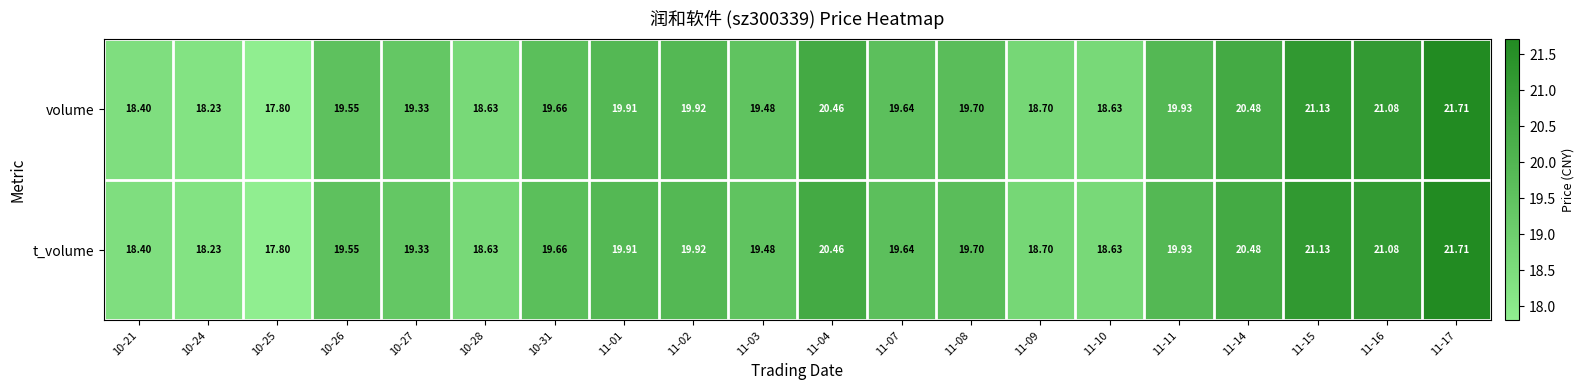

Which label corresponds to the largest value in the chart?

11-17